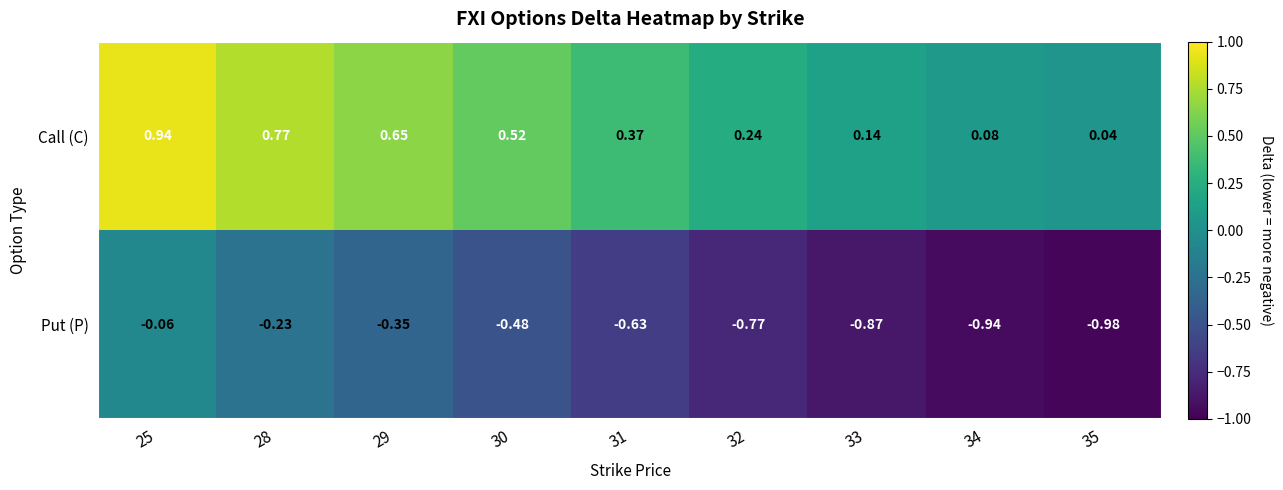

List the series in order of their peak value, highest first.

Call (C), Put (P)